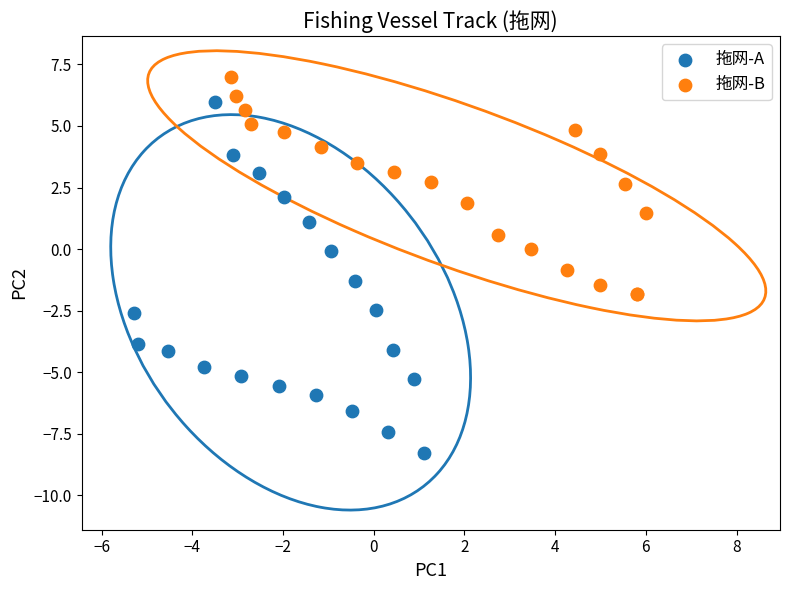

Which series has the widest spread of Y values?

拖网-A